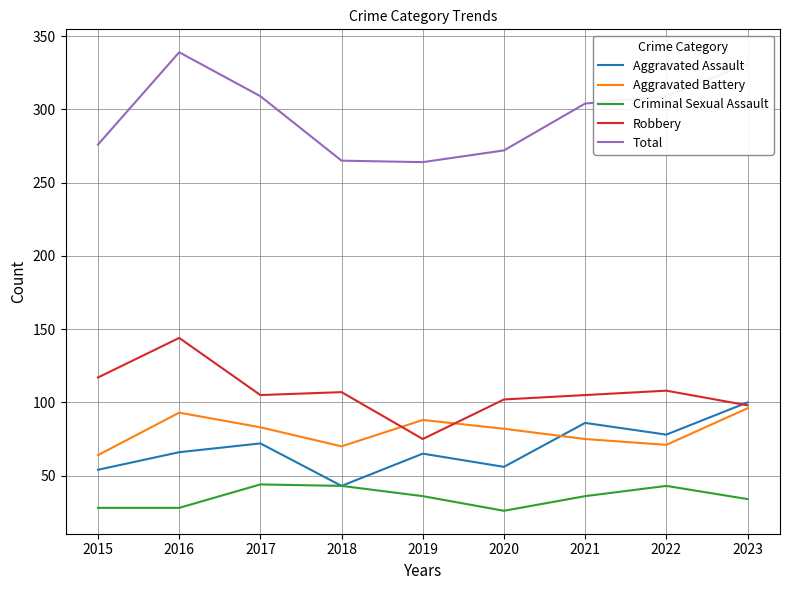

Is it true that Robbery equals 108 at 2022?

True